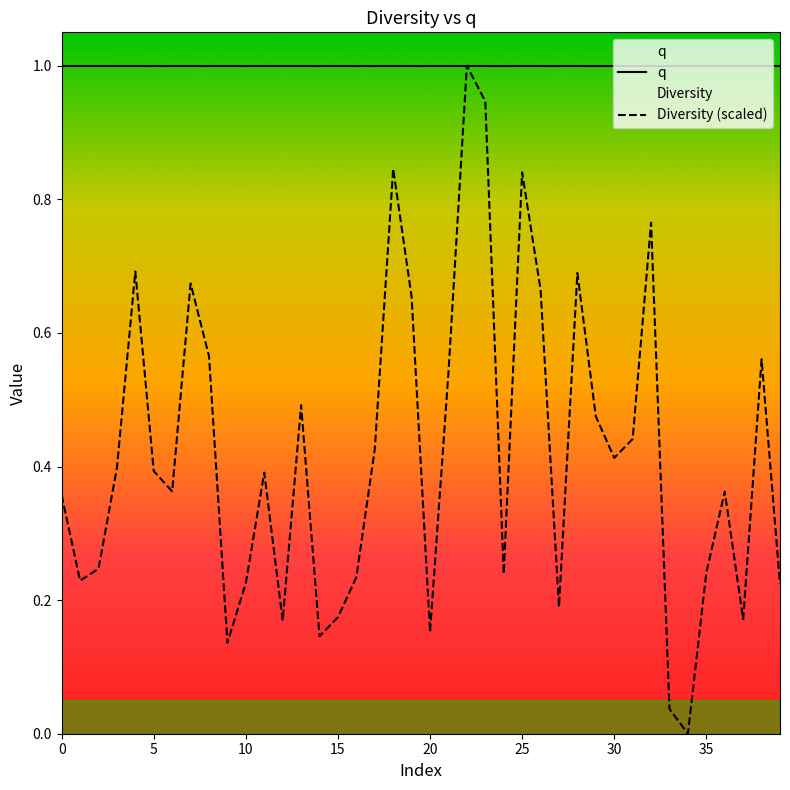

What is the maximum value shown in the chart?

1.0